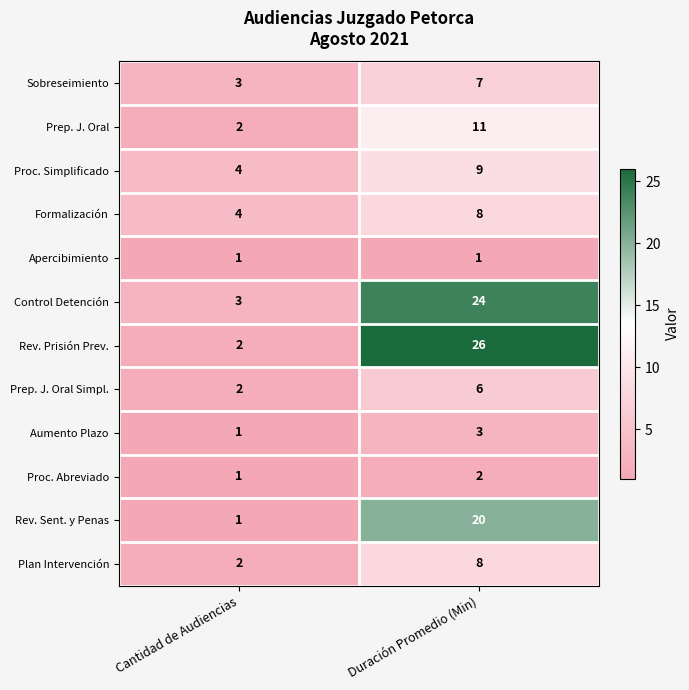

Is it true that Proc. Abreviado equals 2 at Cantidad de Audiencias?

False